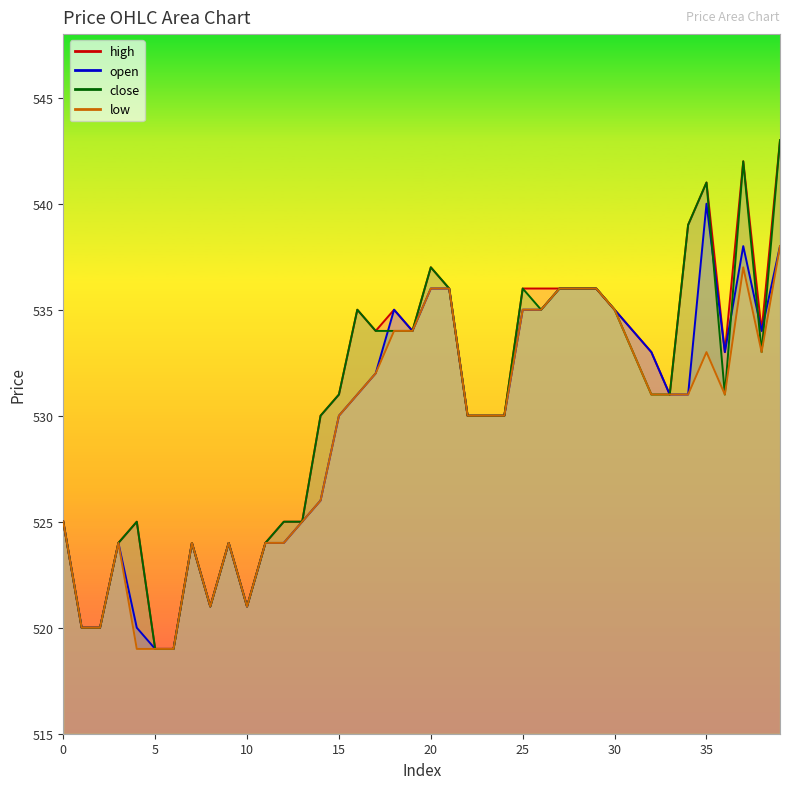

How many intersections are there between close and open?

5